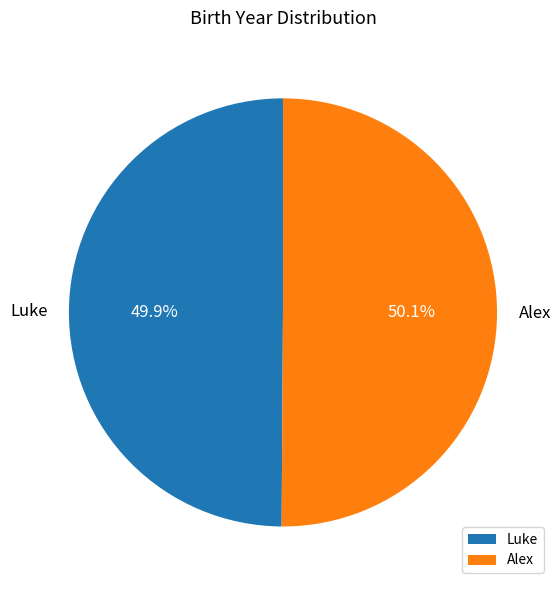

Do Alex and Luke together represent more than half of the pie?

Yes